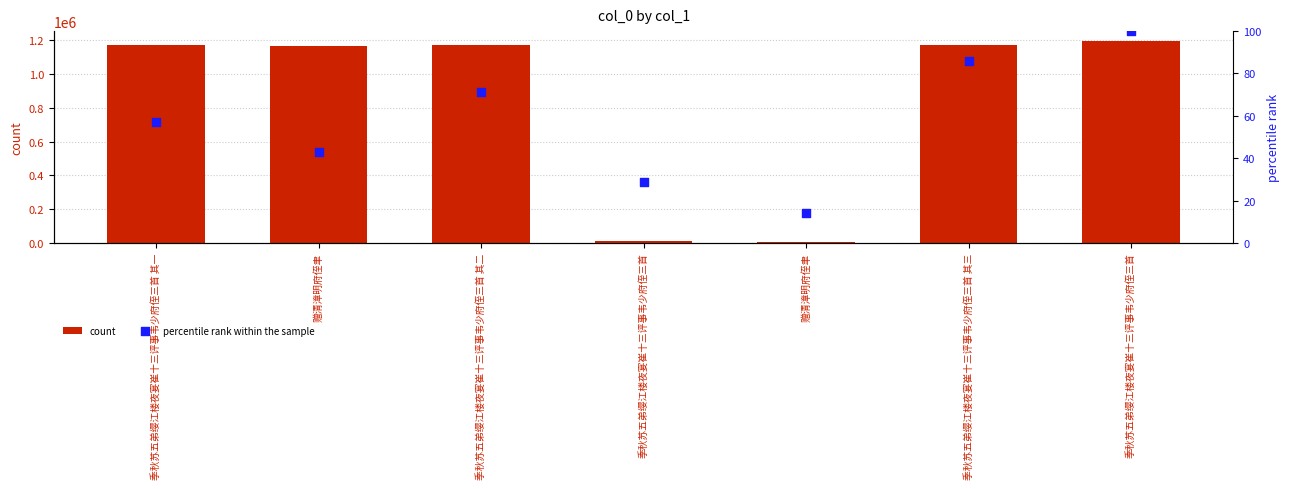

At how many categories does at least one series exceed 805374?

5